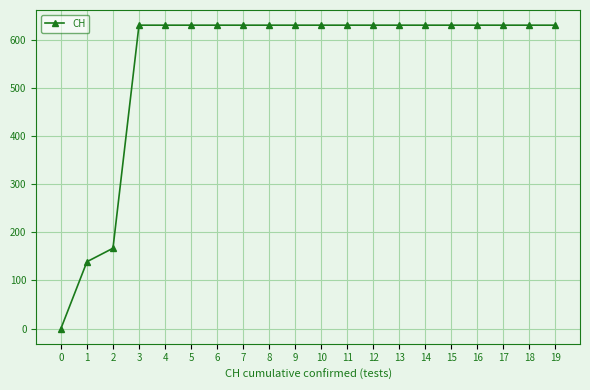

Reading left to right, extract all data points from this chart.

0=0	1=139	2=167	3=631	4=631	5=631	6=631	7=631	8=631	9=631	10=631	11=631	12=631	13=631	14=631	15=631	16=631	17=631	18=631	19=631